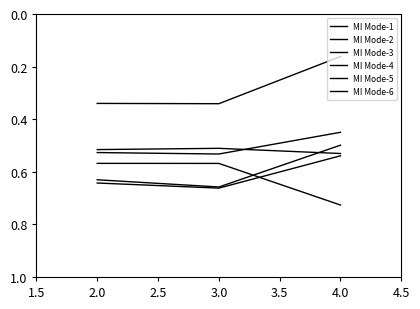

Is this an area chart (filled region under the line)?

No